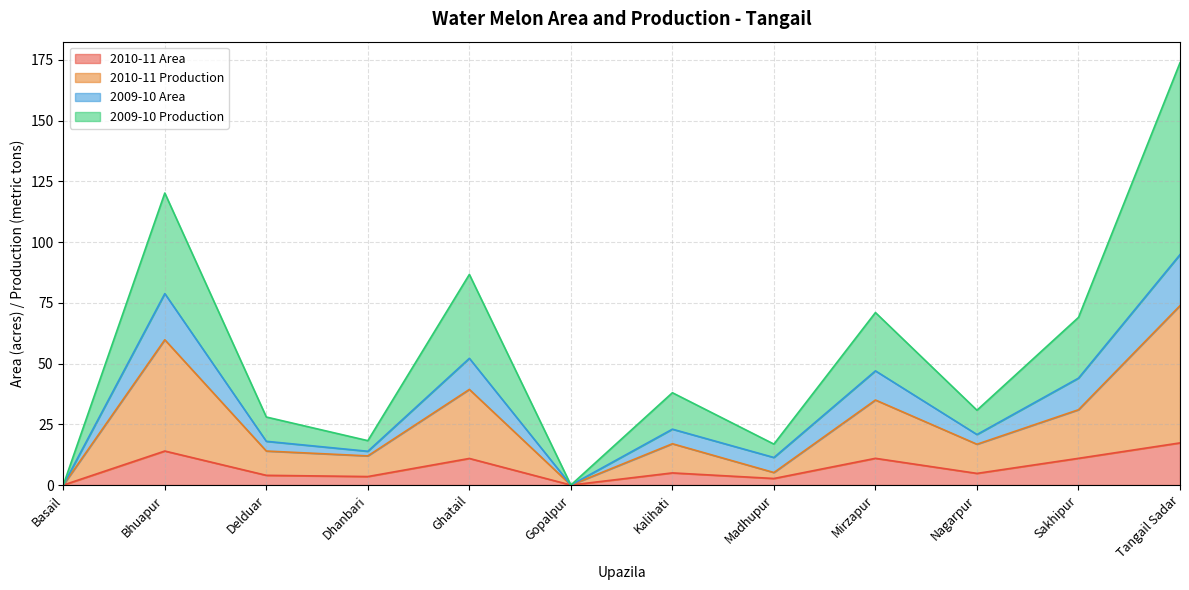

Where is the first local minimum for 2010-11 Production?

Dhanbari